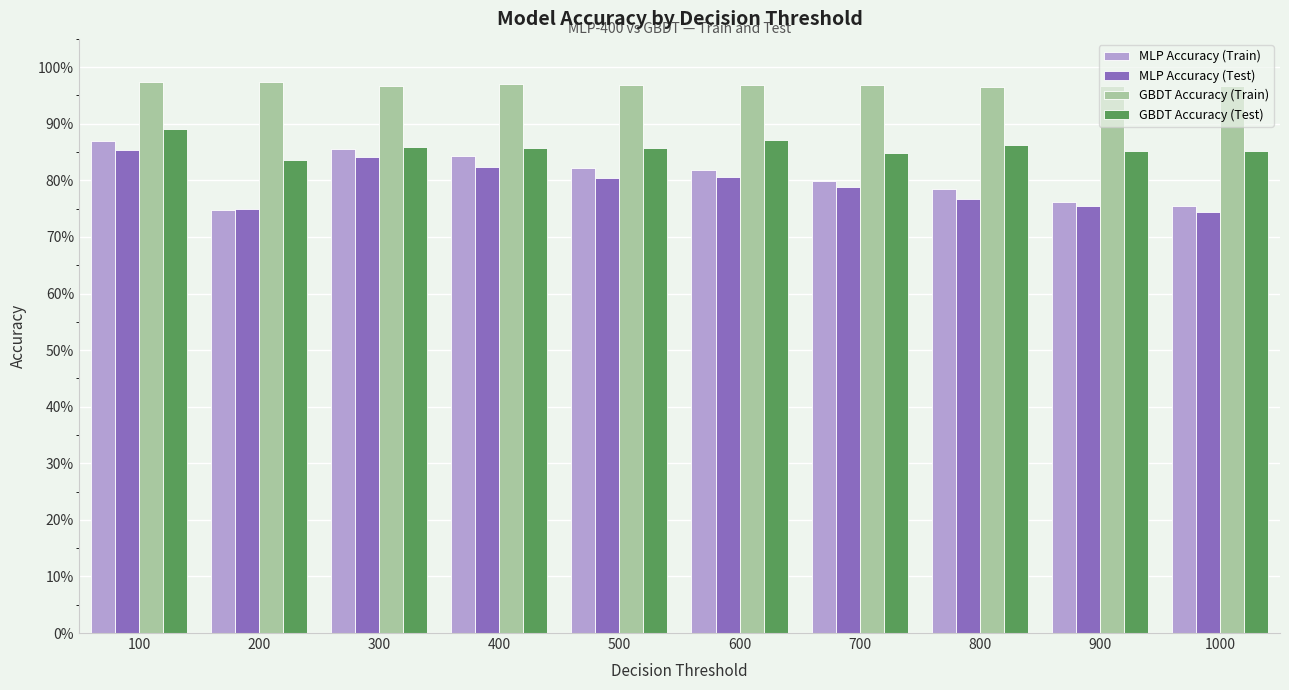

Read the GBDT Accuracy (Test) value at 900.

0.9